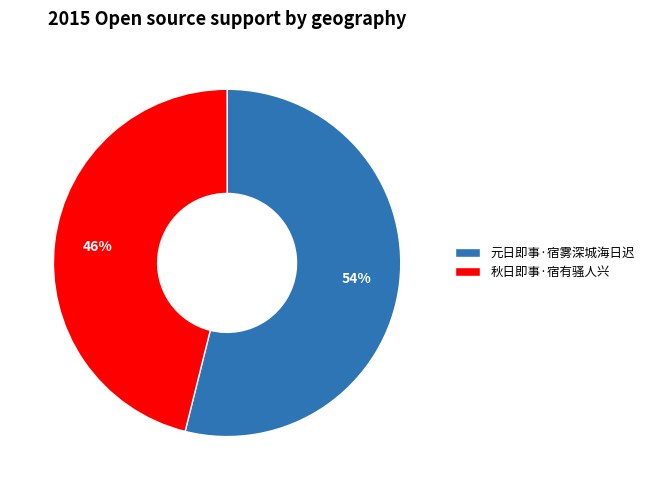

True or false: 元日即事·宿雾深城海日迟 accounts for 65% of the total.

False